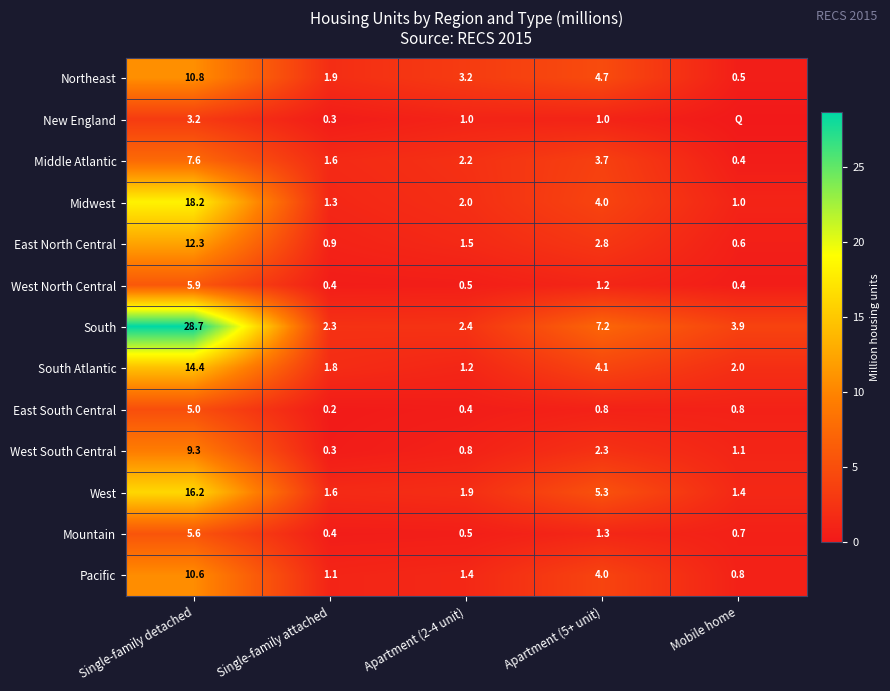

List the labels in order of Pacific value, largest first.

Single-family detached, Apartment (5+ unit), Apartment (2-4 unit), Single-family attached, Mobile home